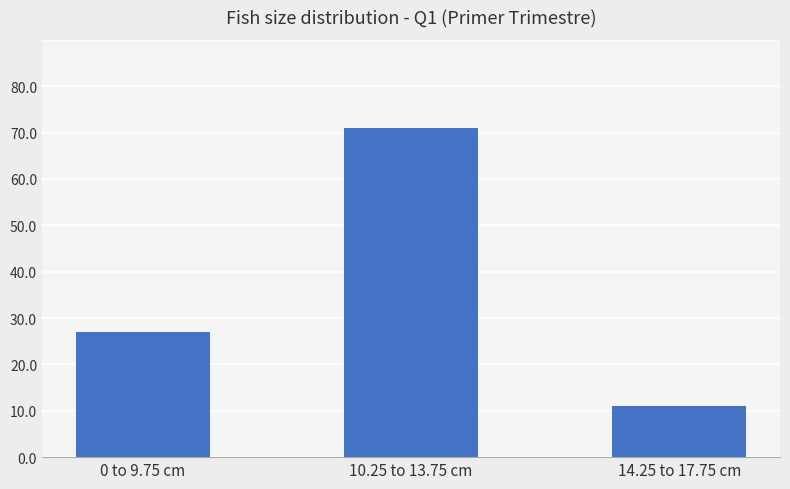

Count the number of categories in the chart.

3